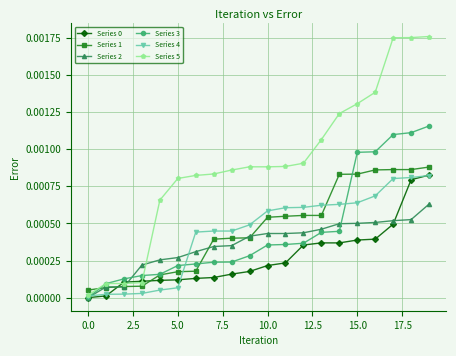

Which series has the widest spread of values?

Series 5